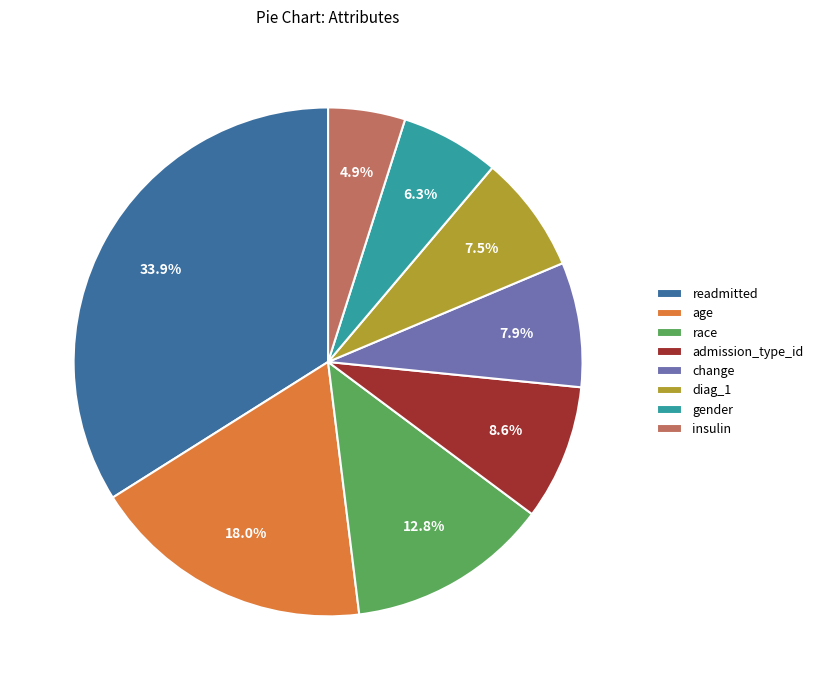

Between gender and change, which is larger?

change